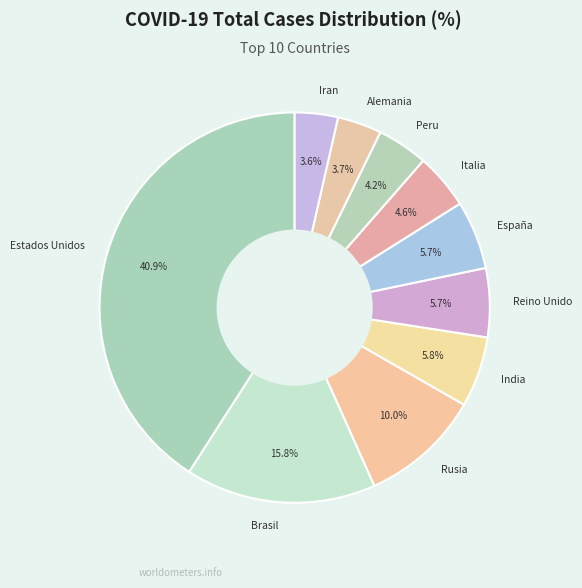

Is it true that Reino Unido is 14% of the pie?

False